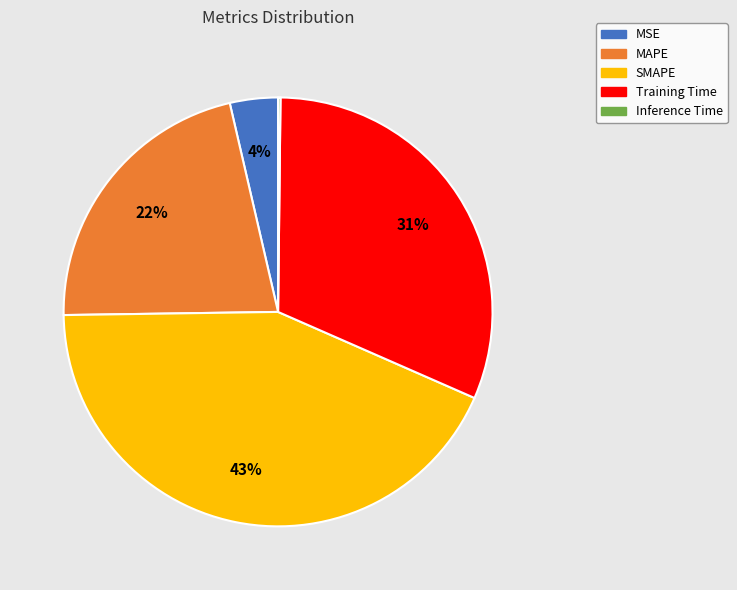

Is the sum of MSE and MAPE greater than half?

No